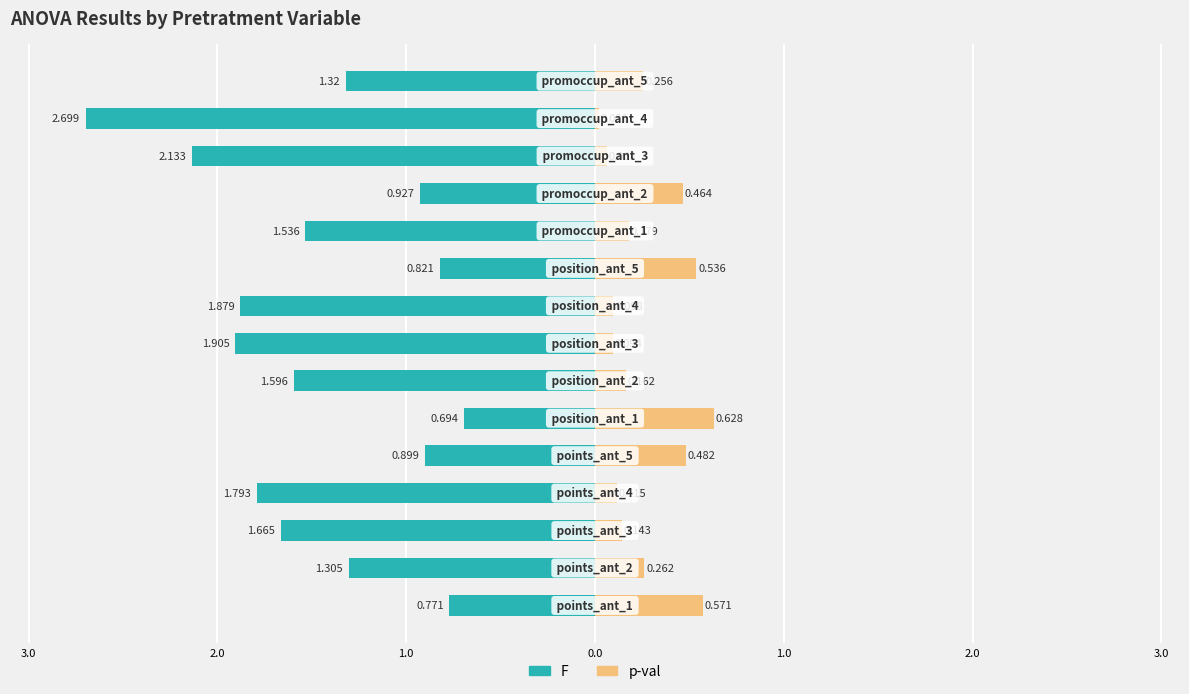

Between 4.0 and 12, which series saw the biggest shift?

F